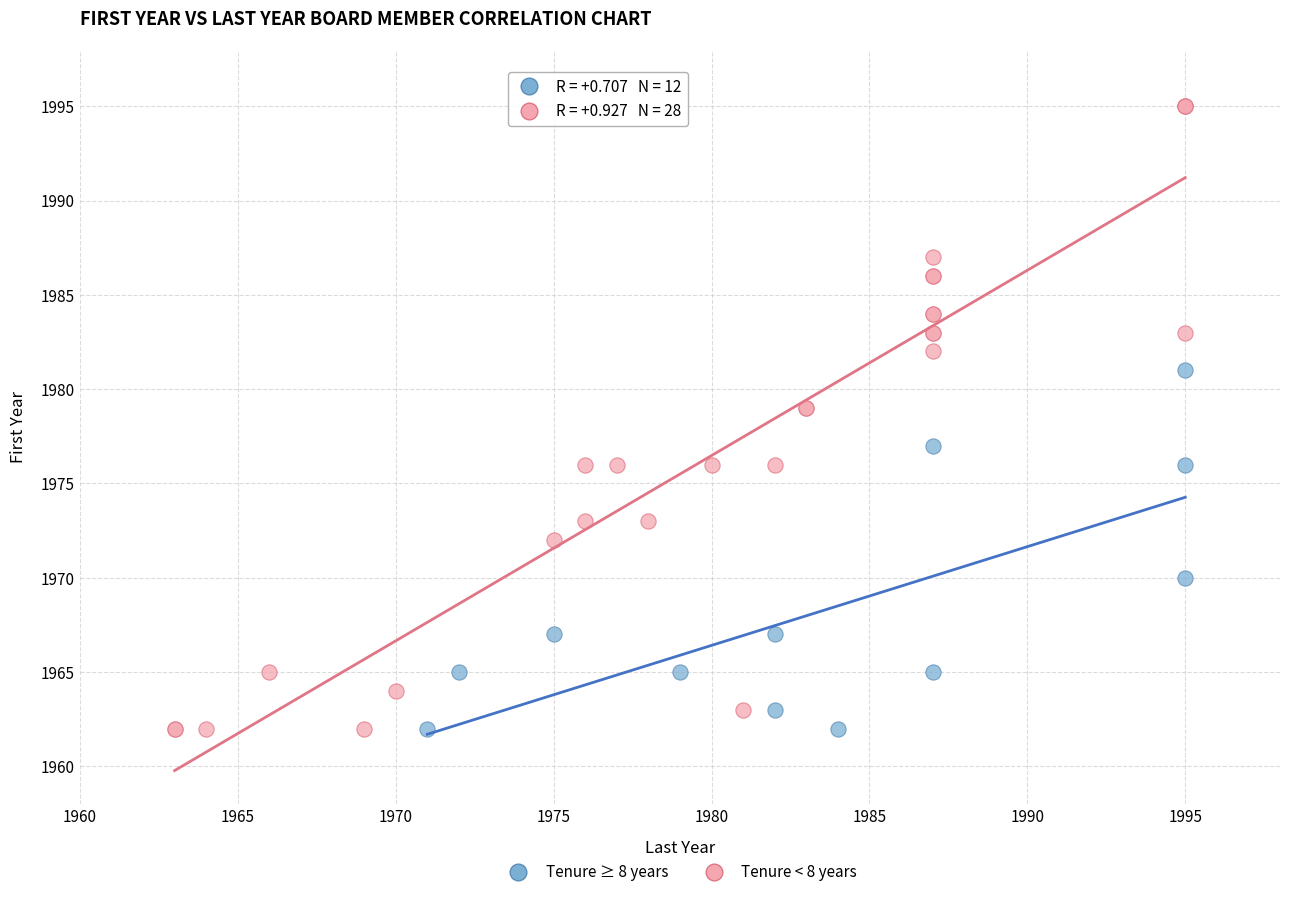

Which series contains the highest Y value?

Tenure < 8 years